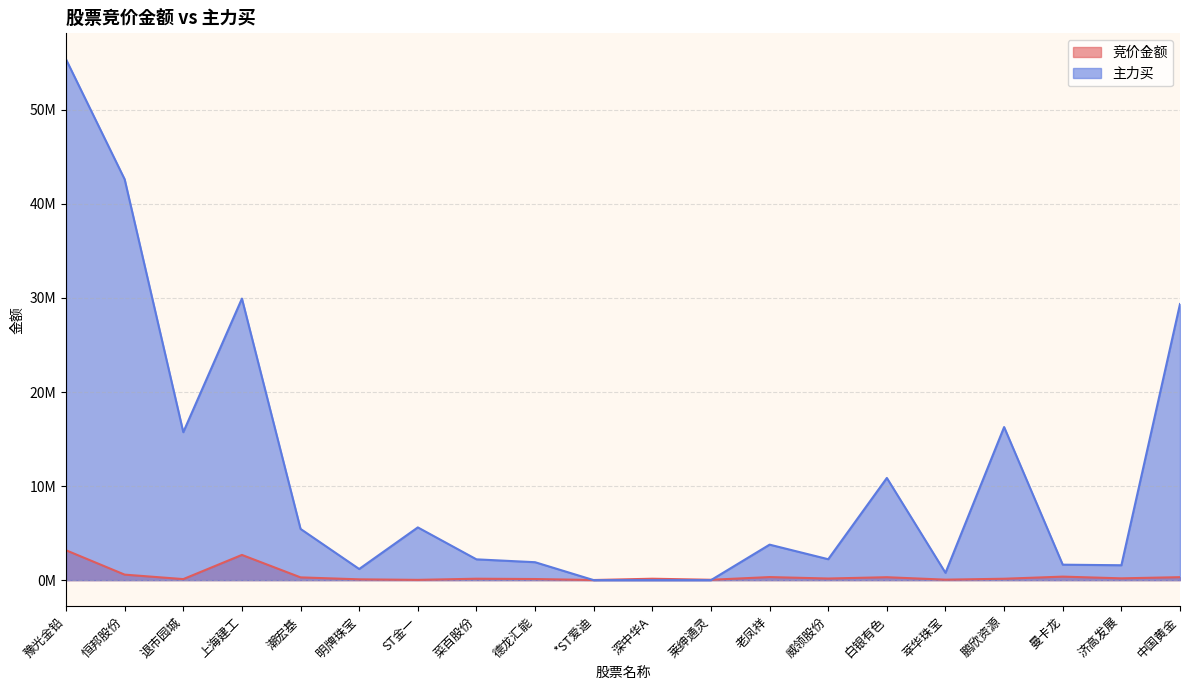

How many lines are shown in the chart?

2